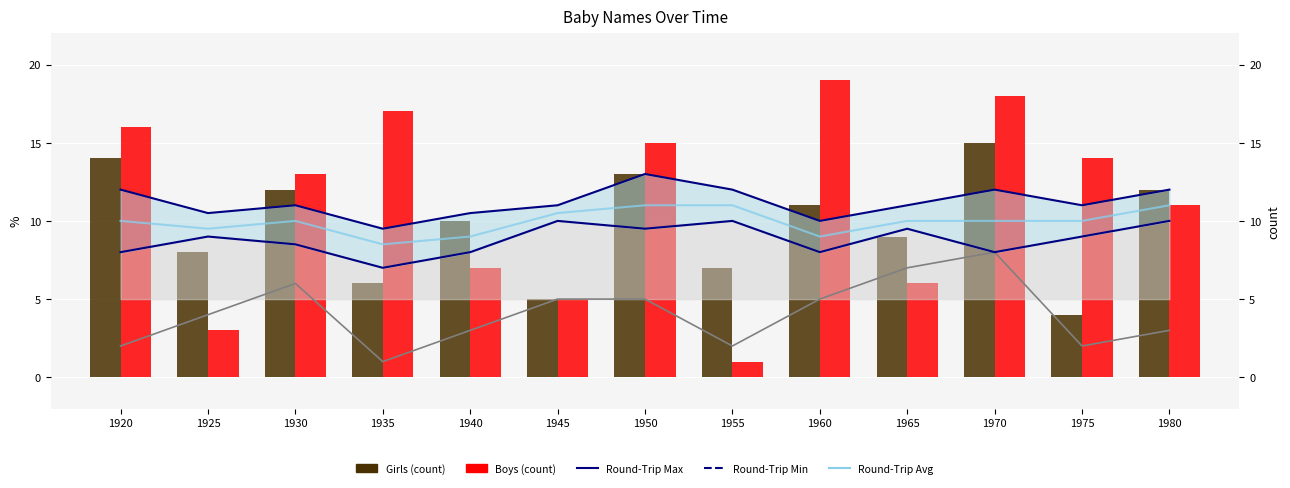

What is the minimum value shown in the chart?

1.0